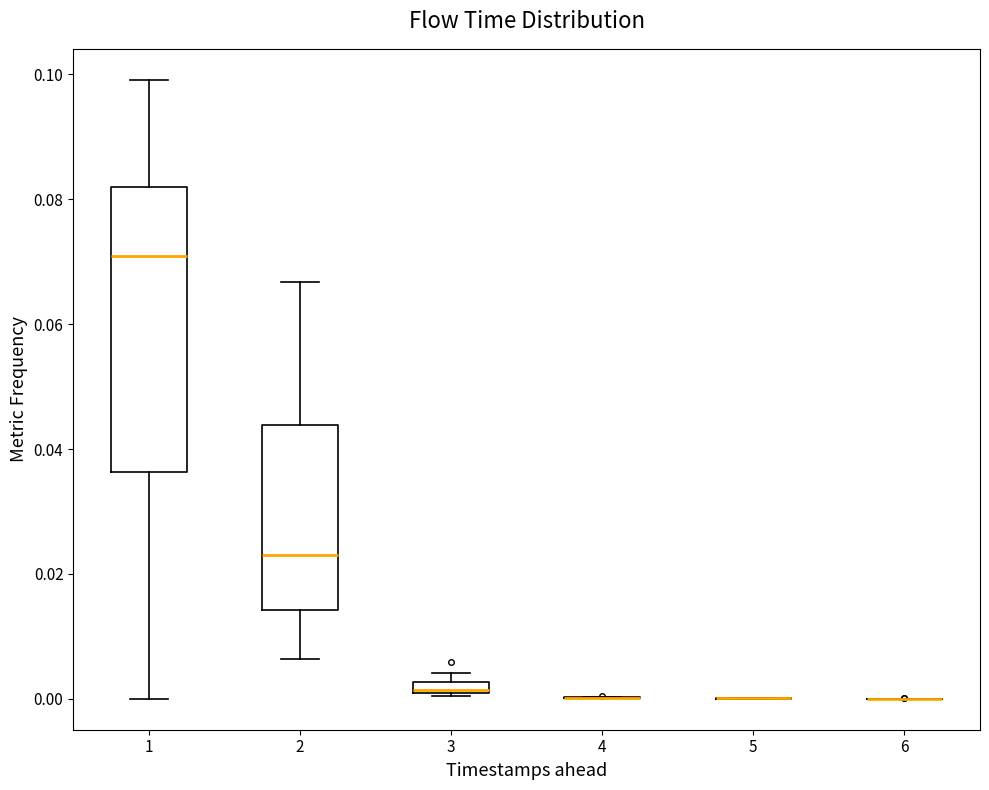

Which box is the tallest, from its lower edge to its upper edge?

1